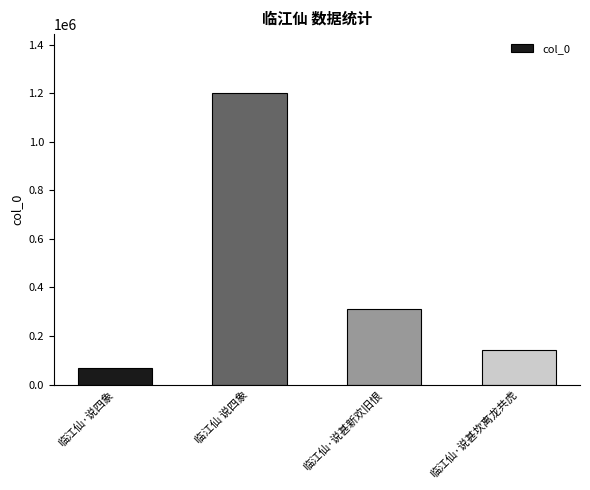

Reading left to right, extract all data points from this chart.

临江仙·说四象=70085	临江仙 说四象=1203293	临江仙·说甚新欢旧恨=311205	临江仙·说甚坎离龙共虎=143308